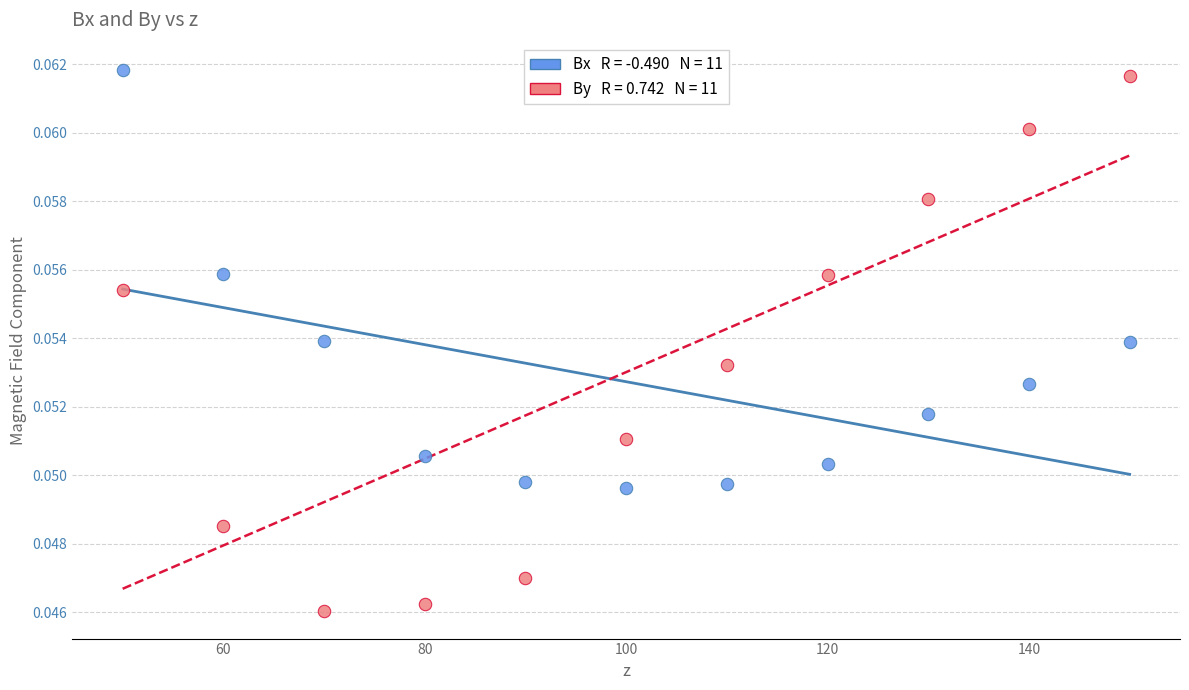

Across all data points, what is the range of X values (max minus min)?

100.0